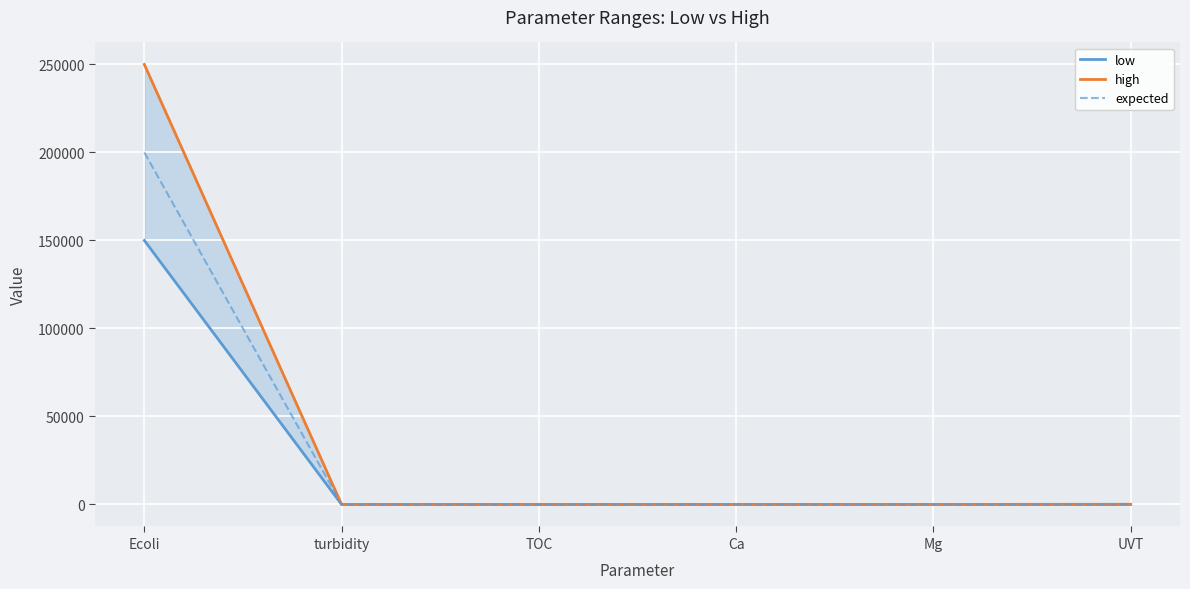

What is the sum of all expected values?

200150